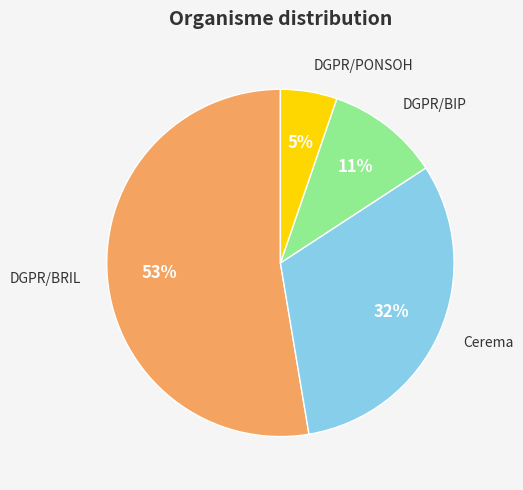

To the nearest percent, what is the average slice percentage?

25%